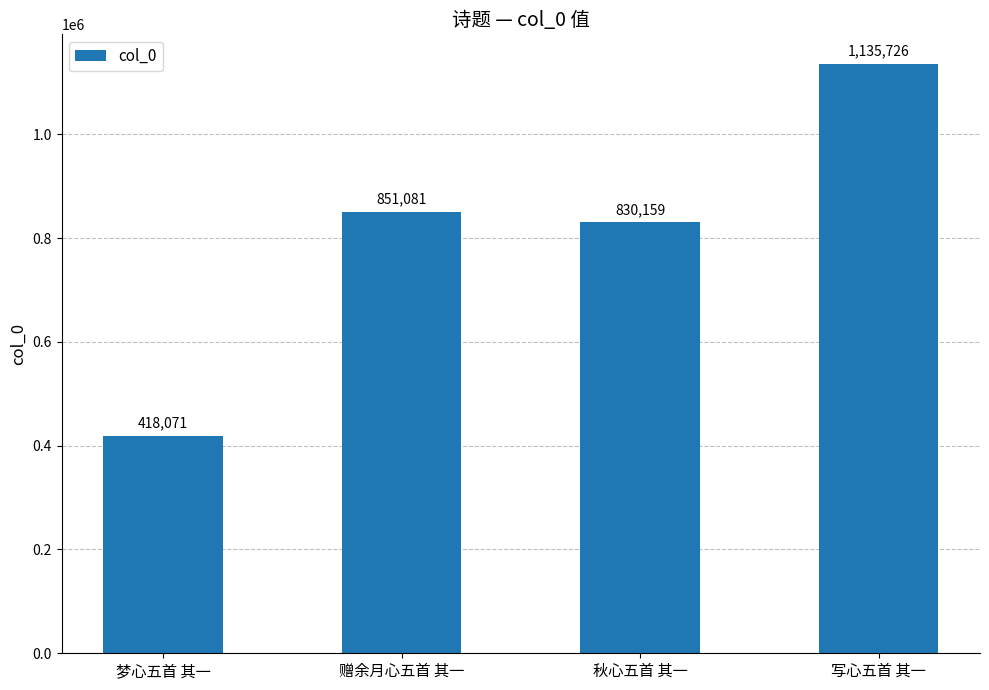

Reading left to right, transcribe all the data shown in this chart.

梦心五首 其一=418071	赠余月心五首 其一=851081	秋心五首 其一=830159	写心五首 其一=1135726